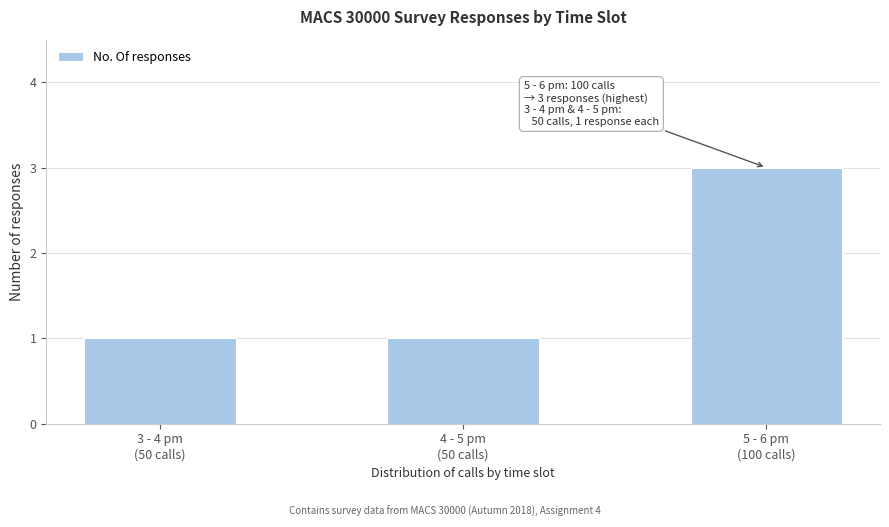

Reading left to right, extract all data points from this chart.

1	1	3